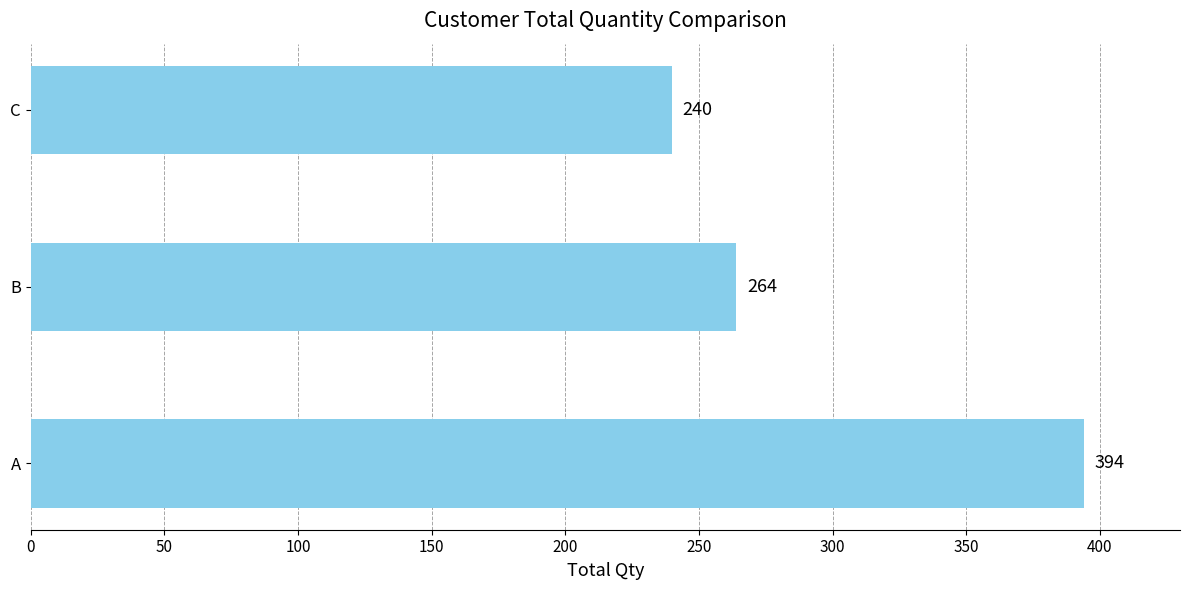

Which has a higher value, C or A?

A